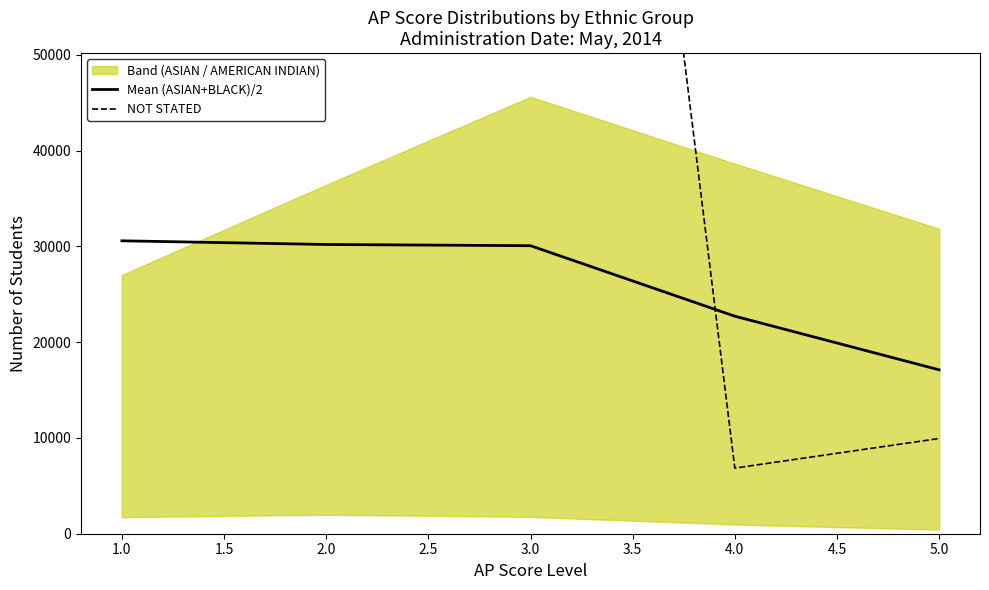

Read the Mean (ASIAN+BLACK)/2 value at 1.0.

30580.5